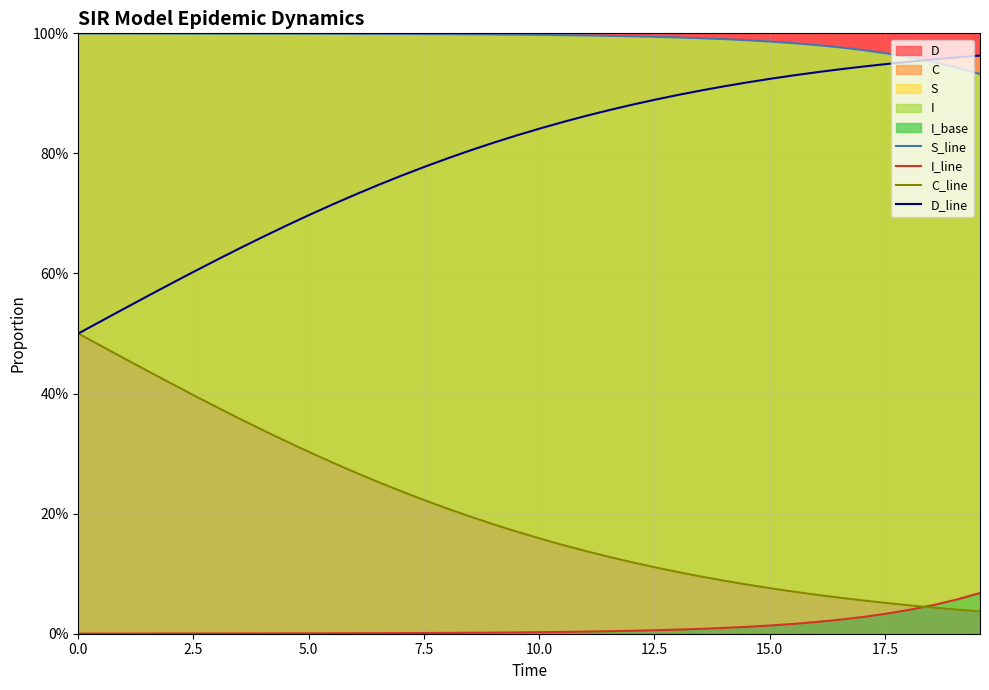

Rank the series at 10.0 from lowest to highest value.

I_line, C_line, D_line, S_line